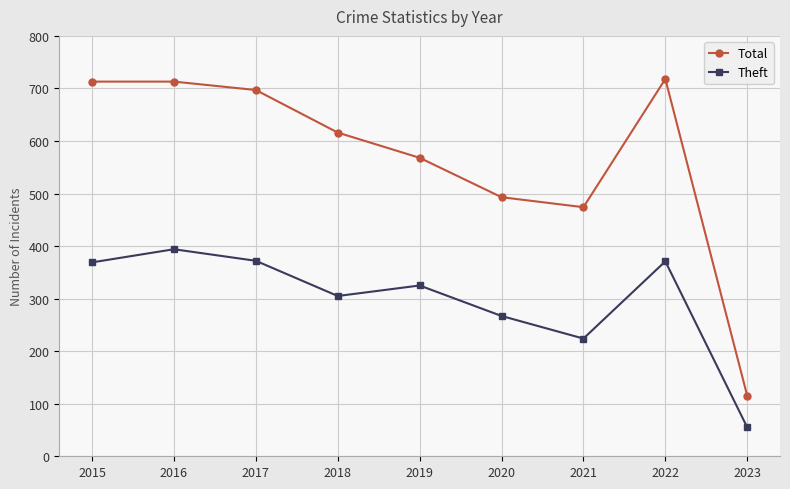

At which category is the sum across all series the highest?

2016